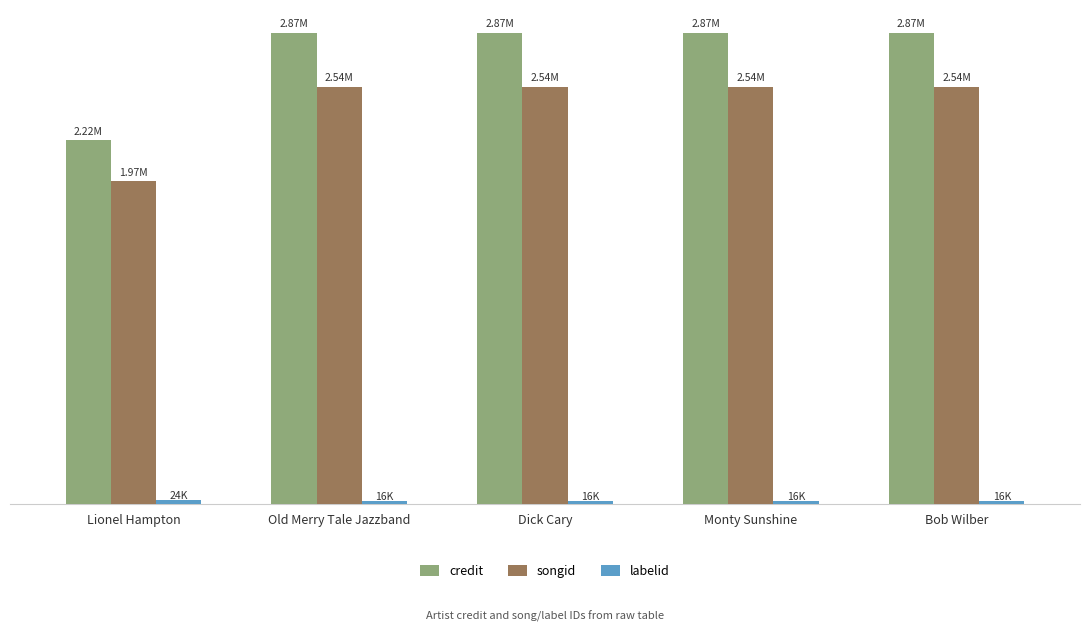

Which series has the largest range (max minus min)?

credit